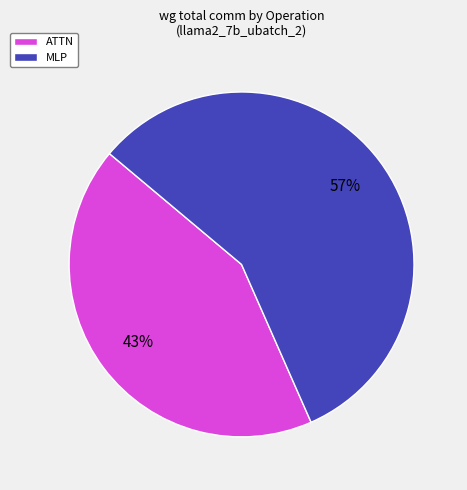

Is it true that ATTN is 55% of the pie?

False